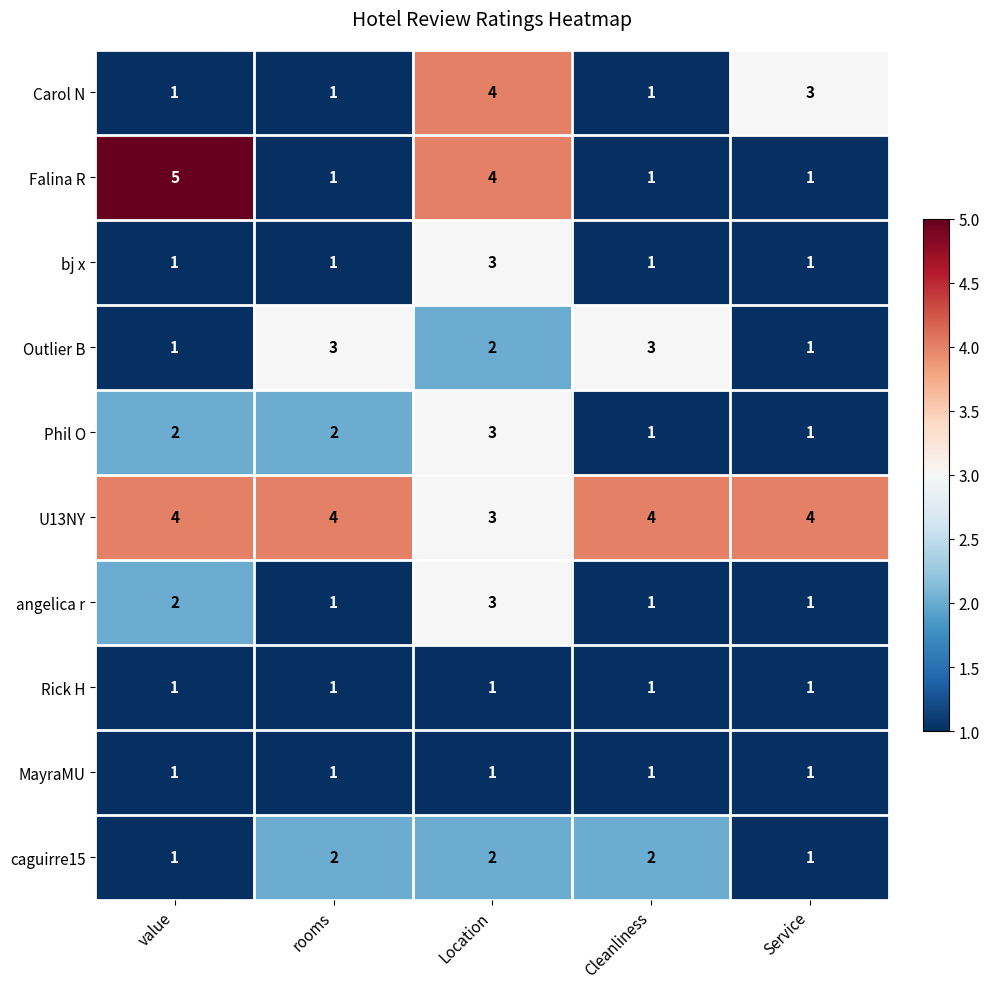

At how many categories does at least one series exceed 1?

5